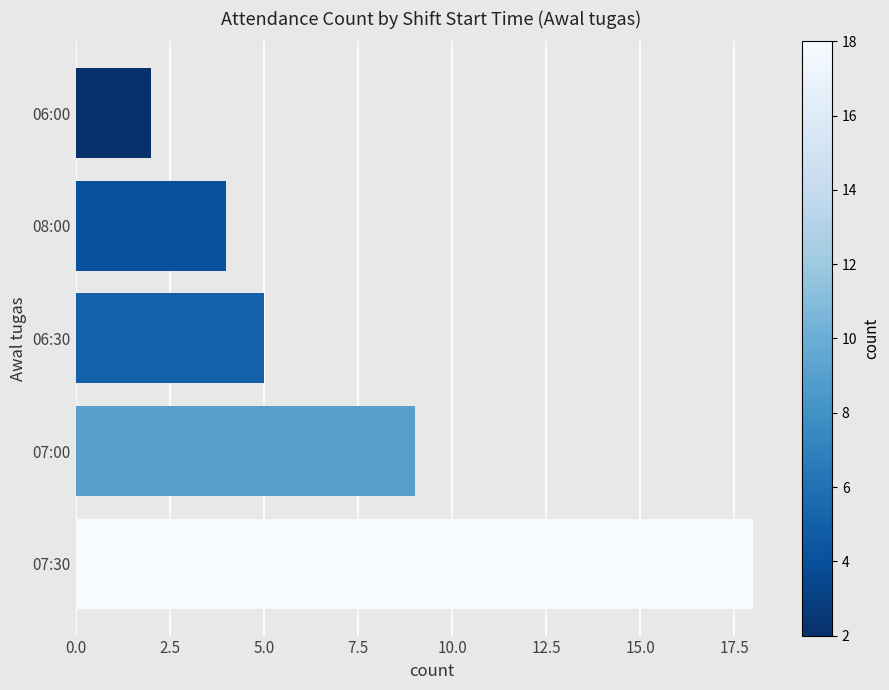

The value at 06:00 is 1. True or false?

False